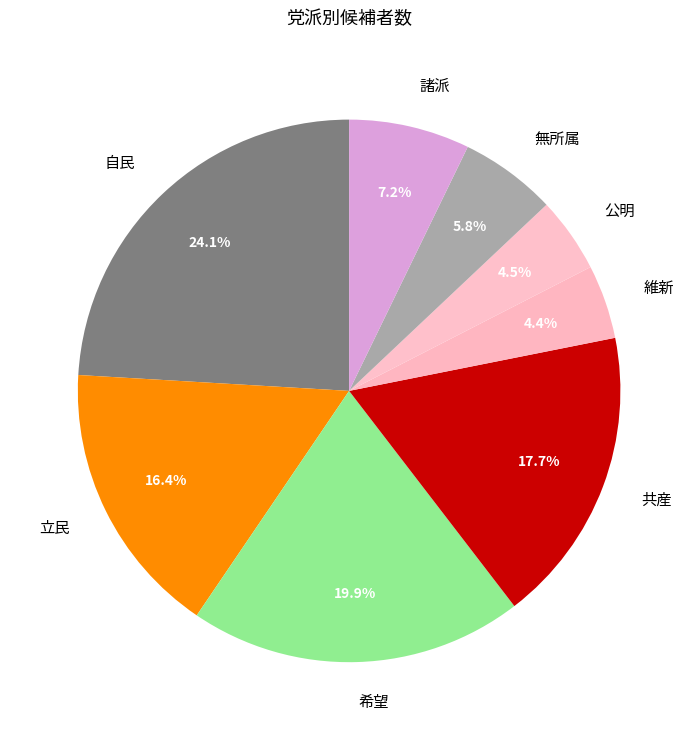

How many slices are in this pie chart?

8